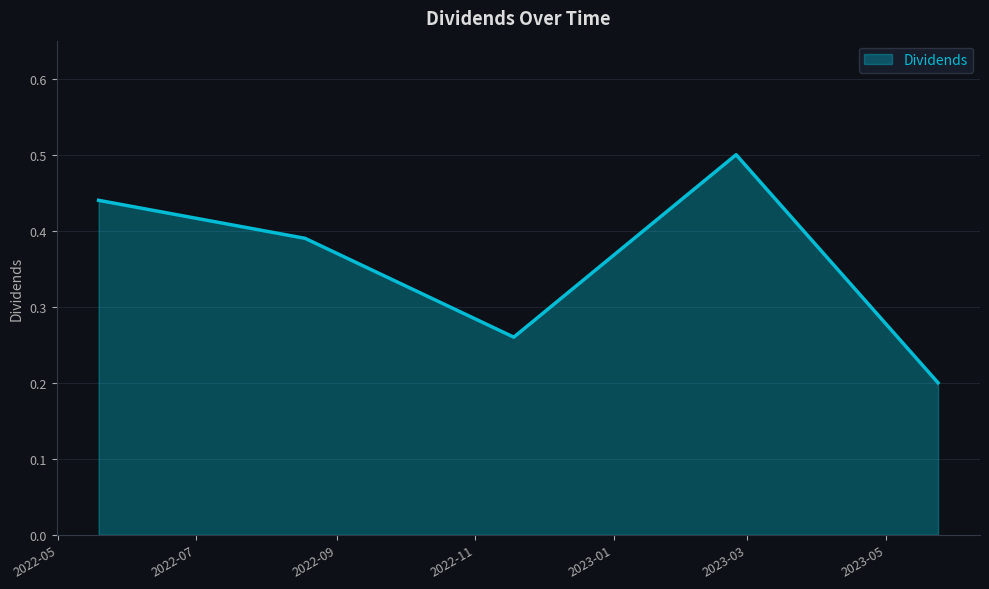

Count the values in the range 0 to 1.

5